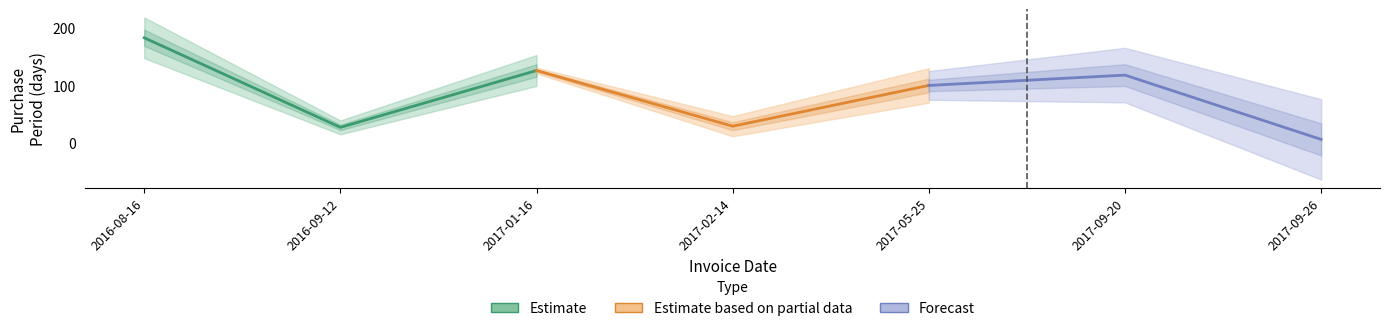

Reading left to right, what are all the values shown in this chart?

Estimate: 183	27	126
Estimate based on partial data: 126	29	100
Forecast: 100	118	6